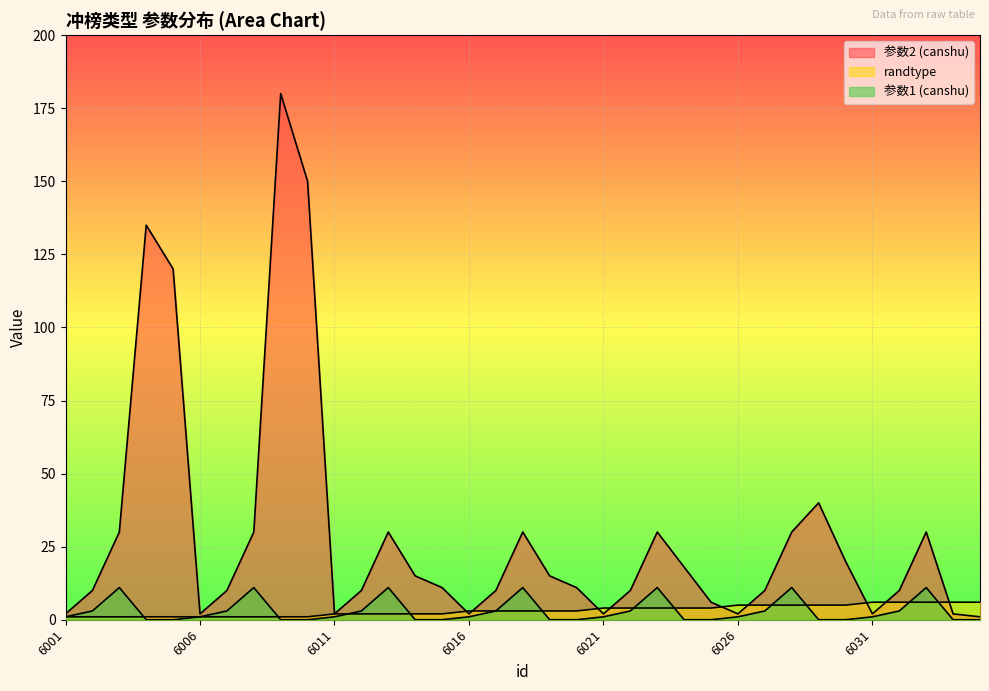

At 6013, list the series in order from largest to smallest.

参数2 (canshu), 参数1 (canshu), randtype